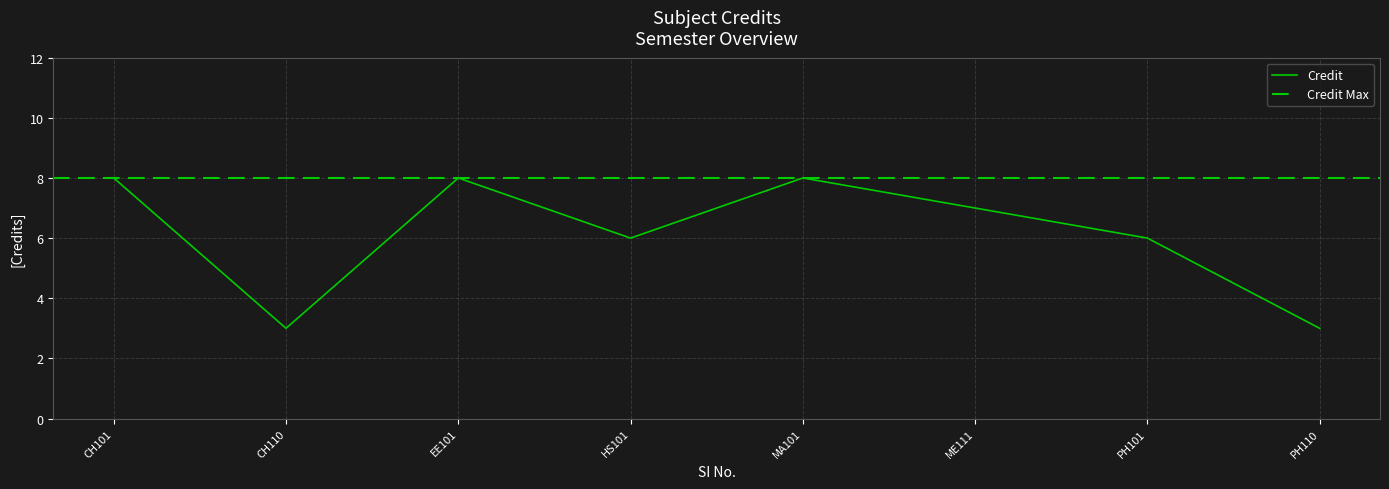

What is the highest value of the Credit series?

8